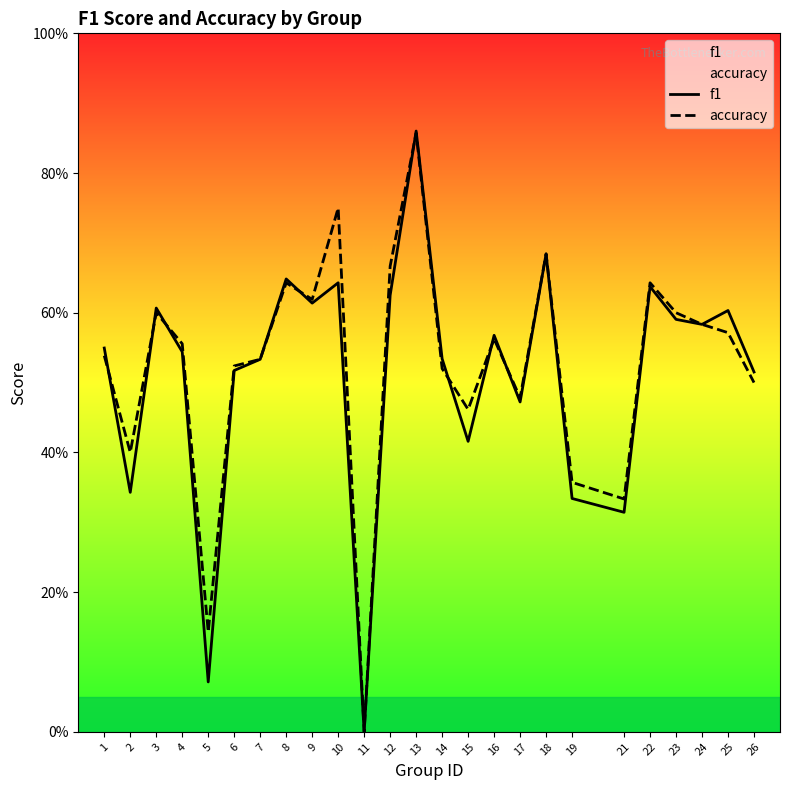

The value of accuracy at 14 is 0.1. True or false?

False